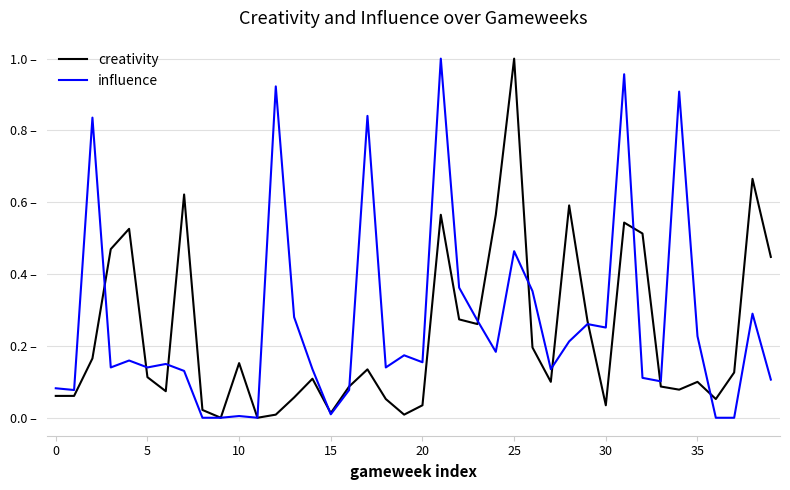

What are all the series names shown in the legend?

creativity, influence